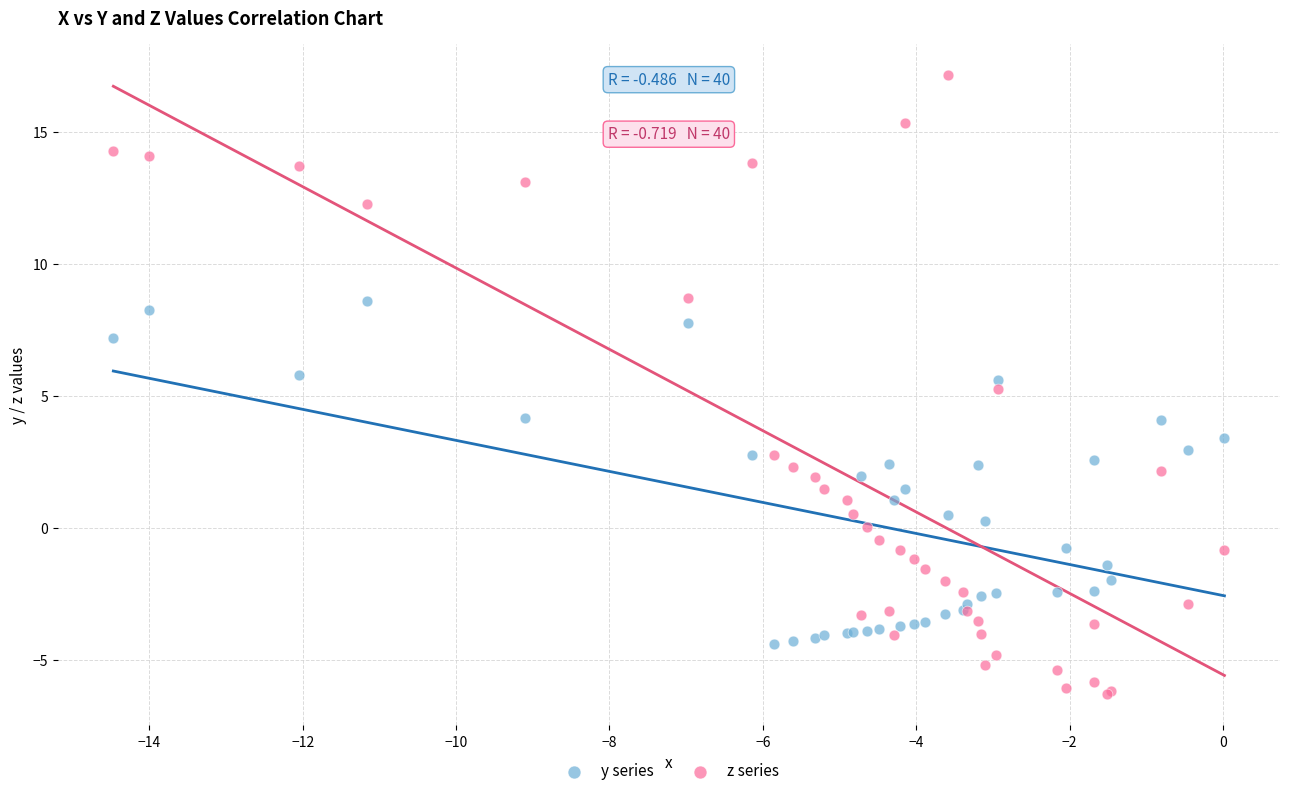

Which series reaches the maximum Y coordinate?

z series